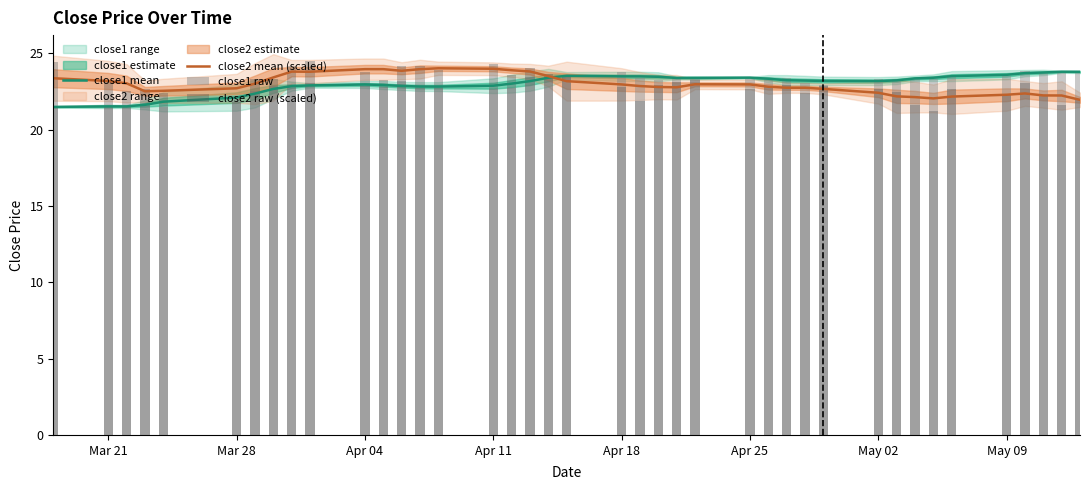

What is the highest value of the close1 mean series?

23.8